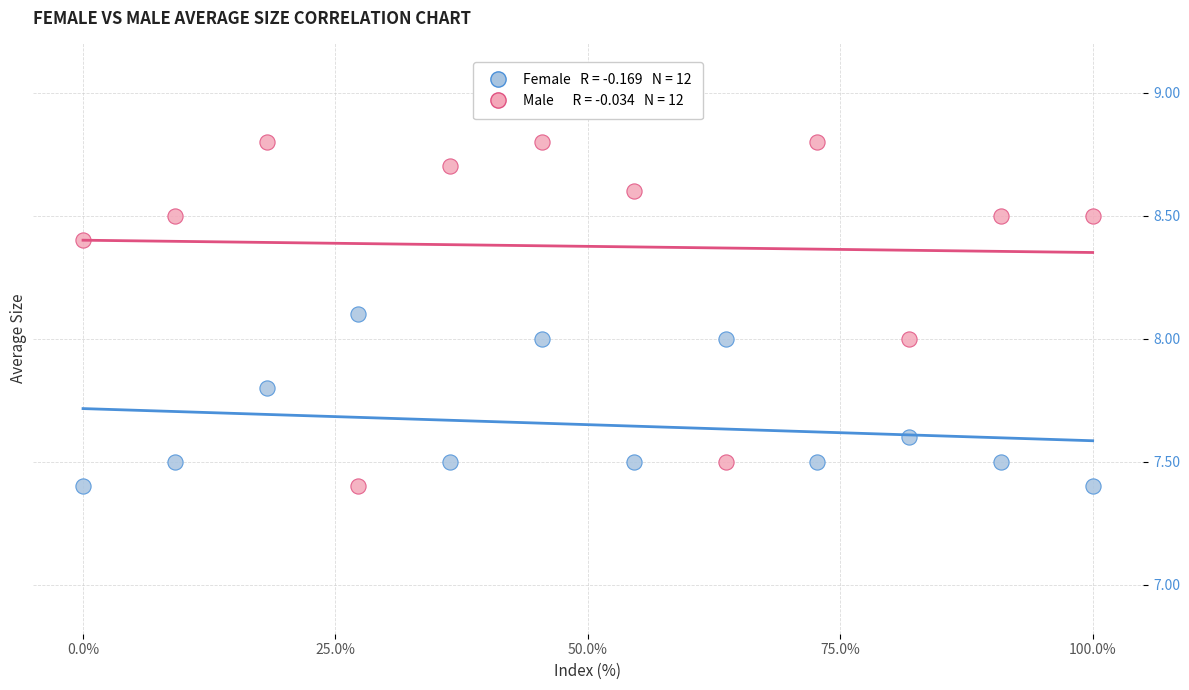

Across all data points, what is the range of Y values (max minus min)?

1.4